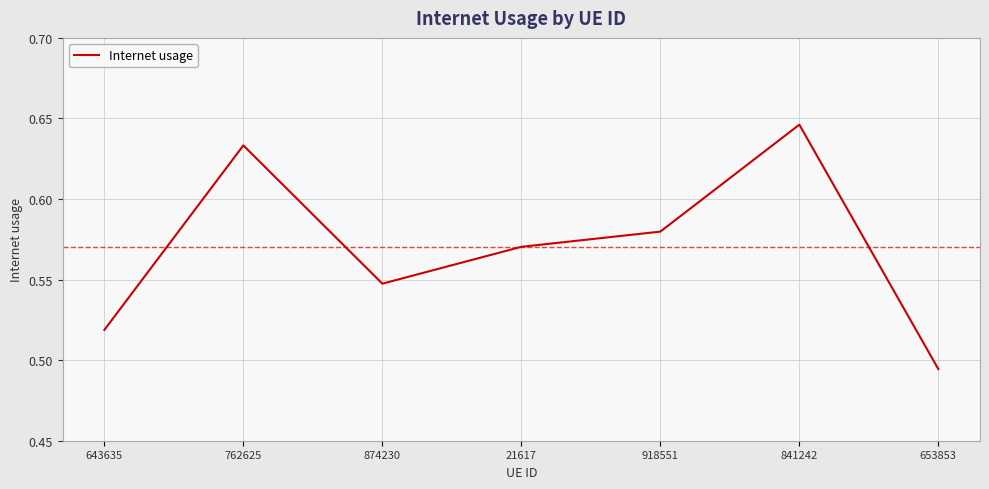

List the labels in order of value, smallest first.

653853, 643635, 874230, 21617, 918551, 762625, 841242